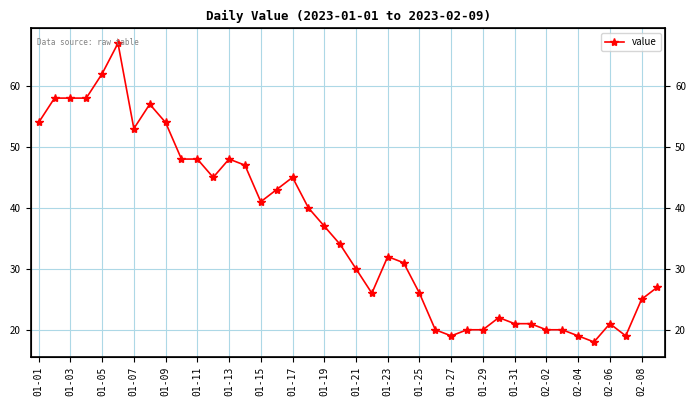

How many values are below 34?

20